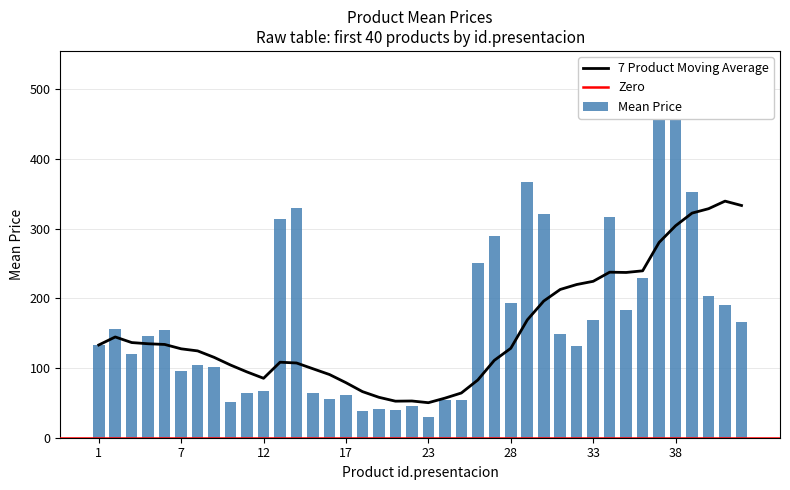

What is the value of the mean bar at the 39th from the left?

189.9